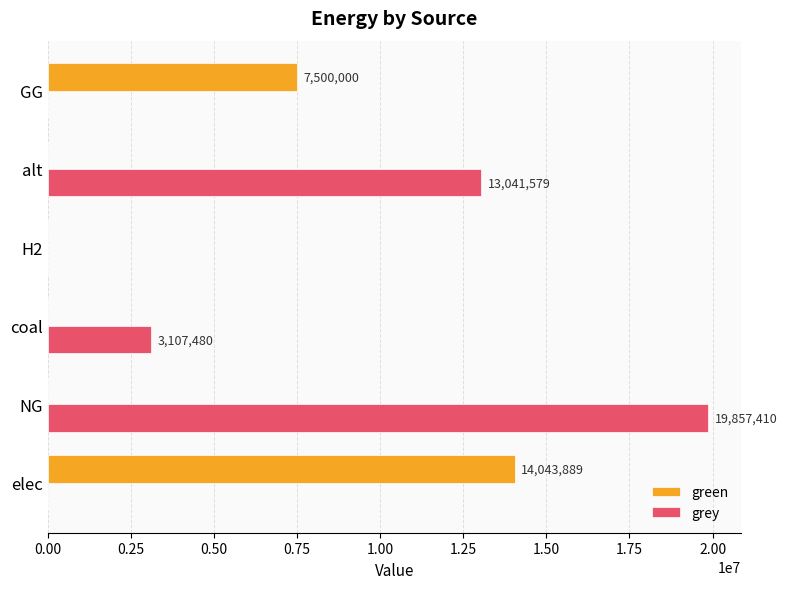

Is it true that green equals 0.0 at coal?

True